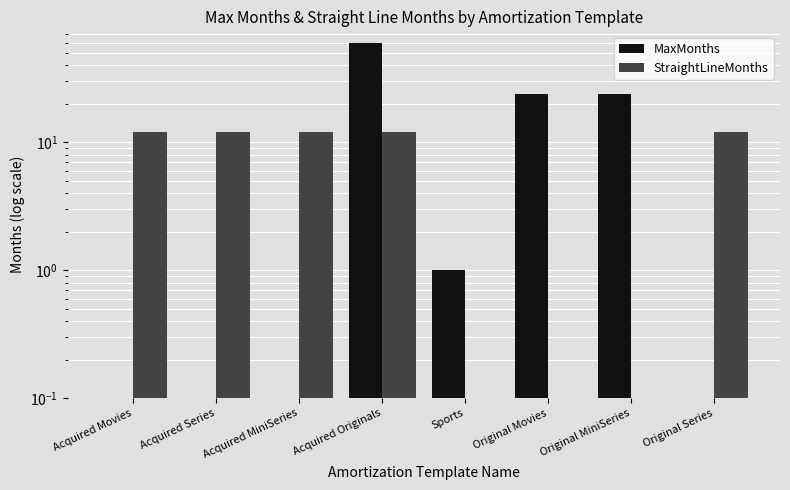

Are the bars horizontal?

No